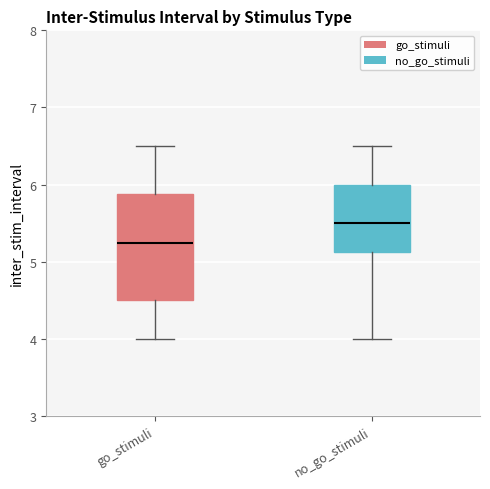

Where does the lower whisker of the box for go_stimuli end on the y-axis? The values are not printed on the chart, so give them approximately, as read against the axis.

4.0